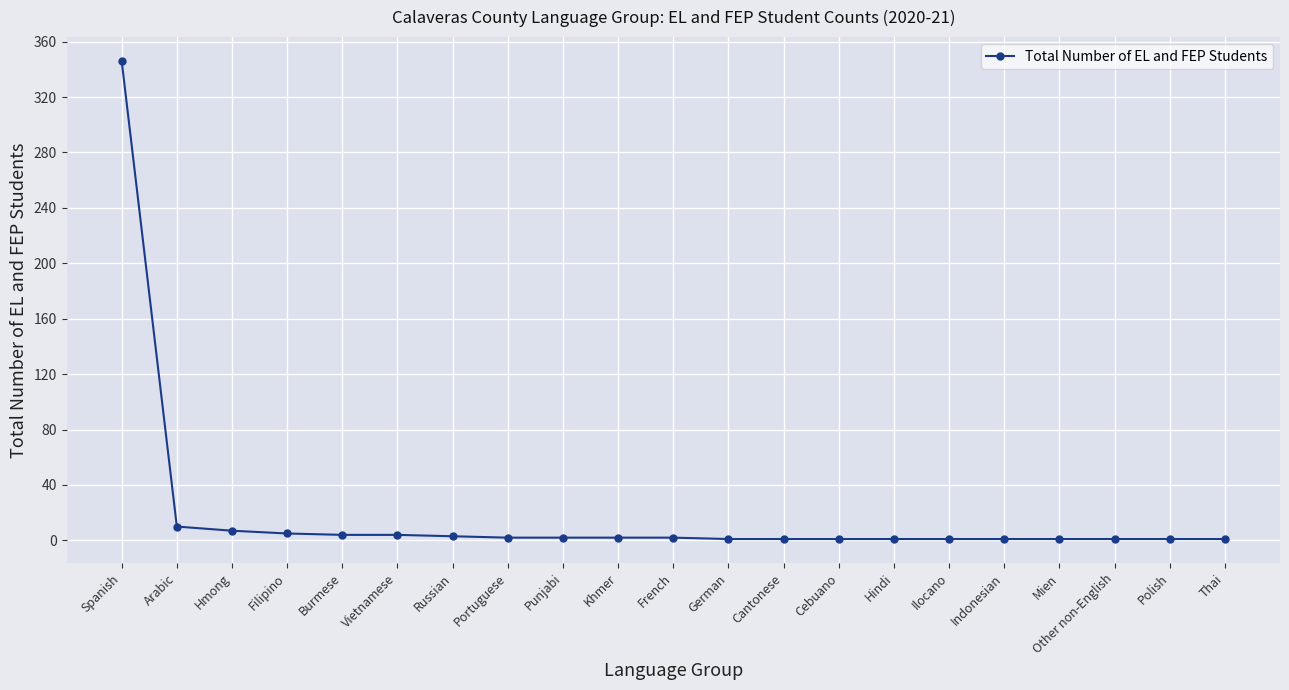

What is the difference between the maximum and second lowest values?

345